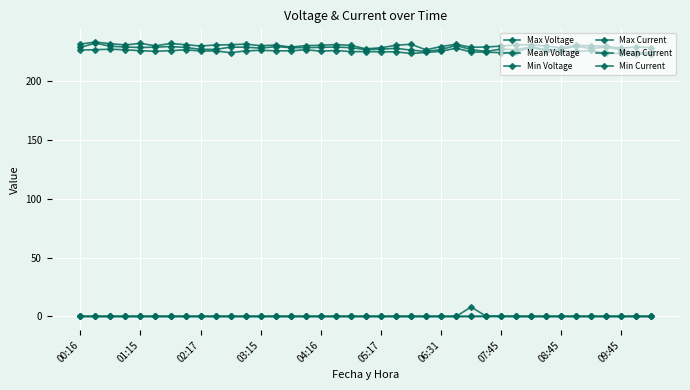

How many lines are shown in the chart?

6